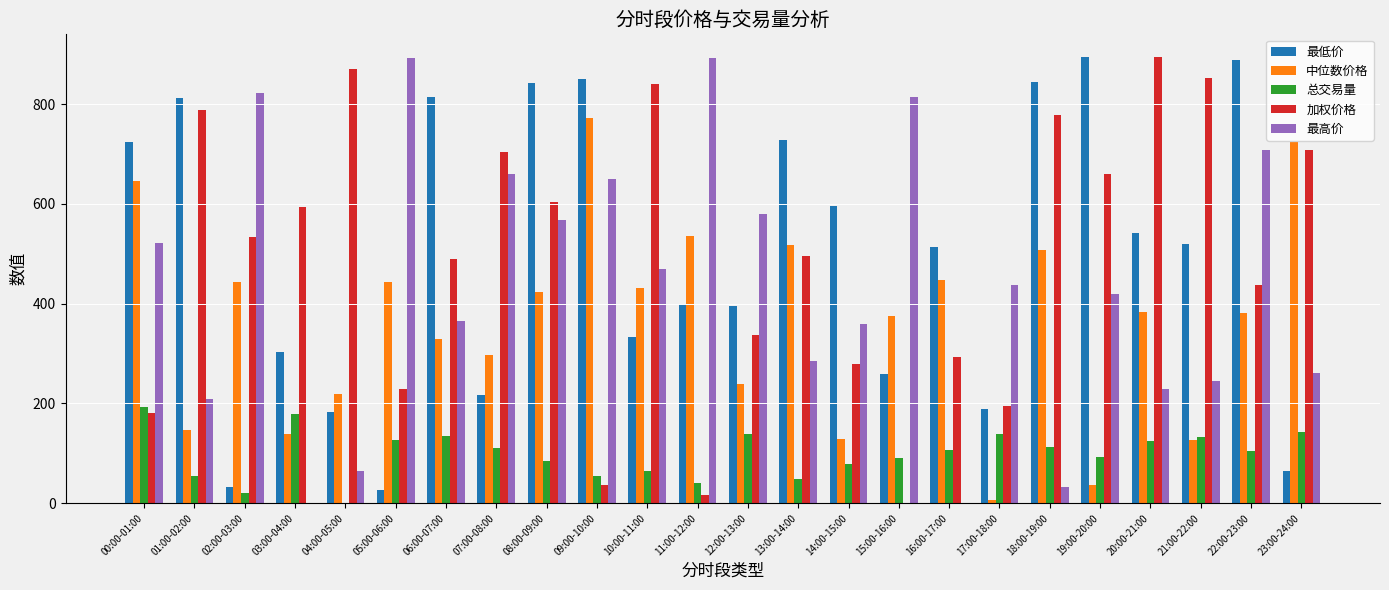

What is the sum of all 加权价格 values?

11812.9